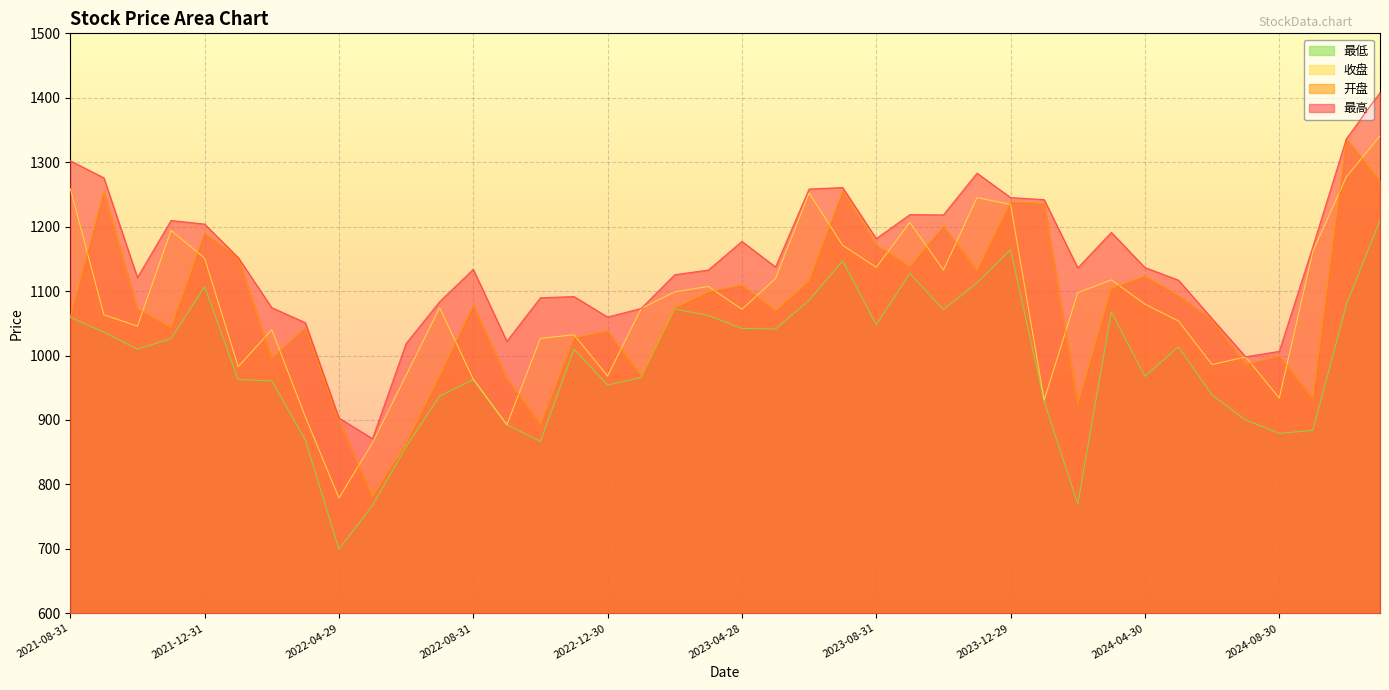

Which has a higher value, 2023-10-31 or 2021-12-31?

2023-10-31